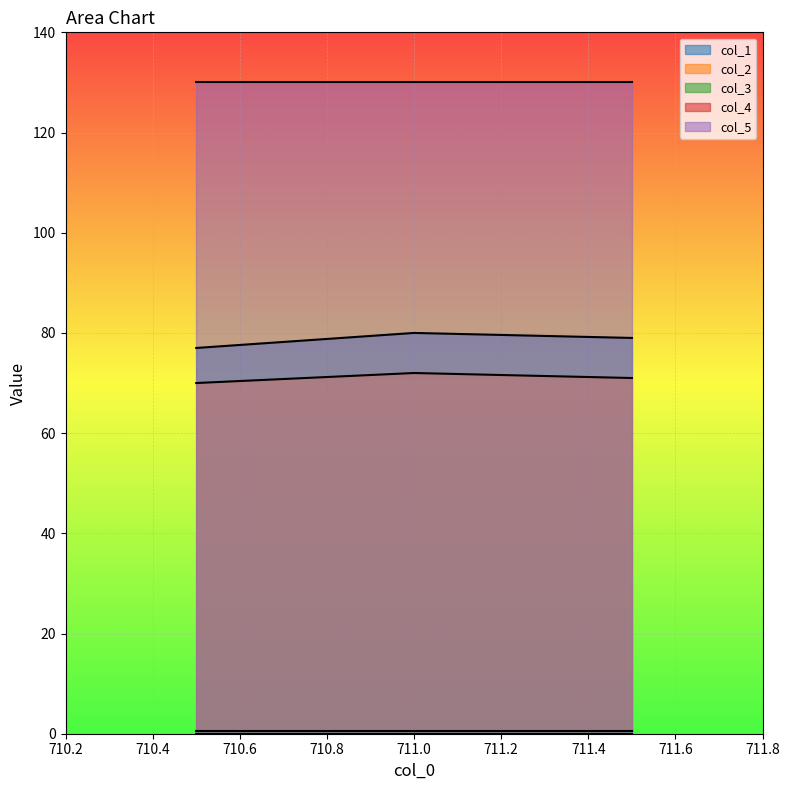

Reading right to left, what are all the values shown in this chart?

col_1: 79.0	80.0	77.0
col_2: 71.0	72.0	70.0
col_3: 0.5	0.5	0.5
col_4: 0.0	0.0	0.0
col_5: 130.0	130.0	130.0